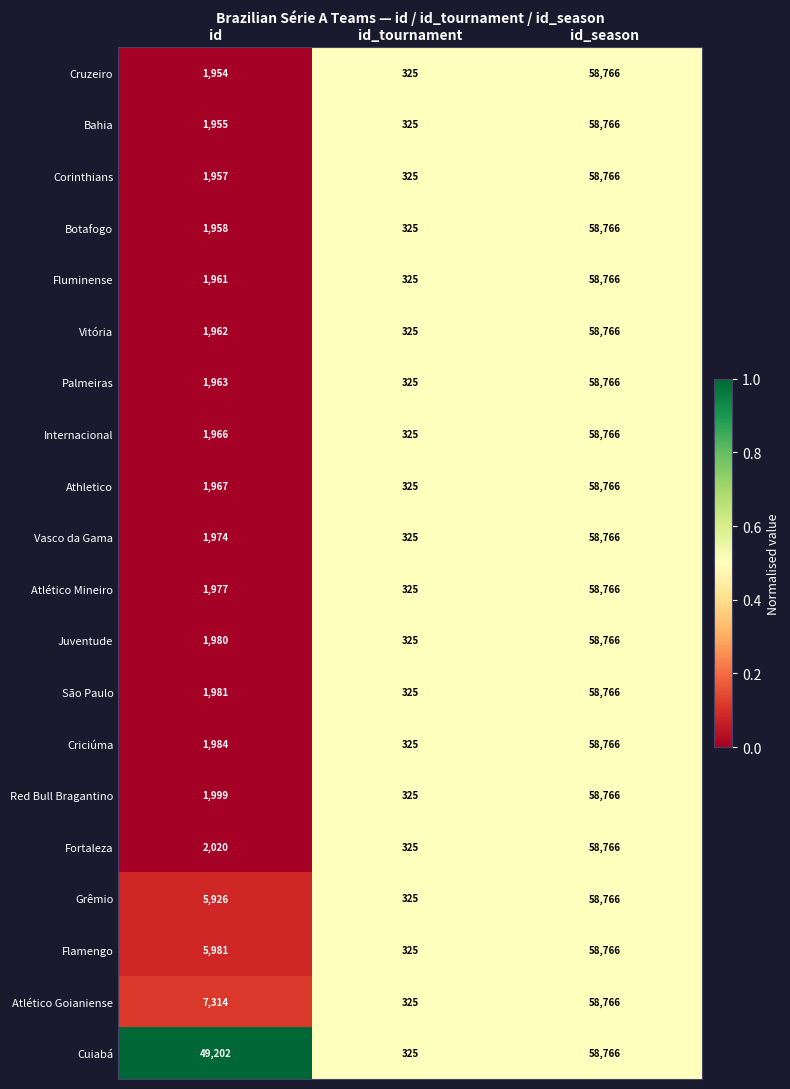

Is it true that Juventude equals 325 at id_tournament?

True